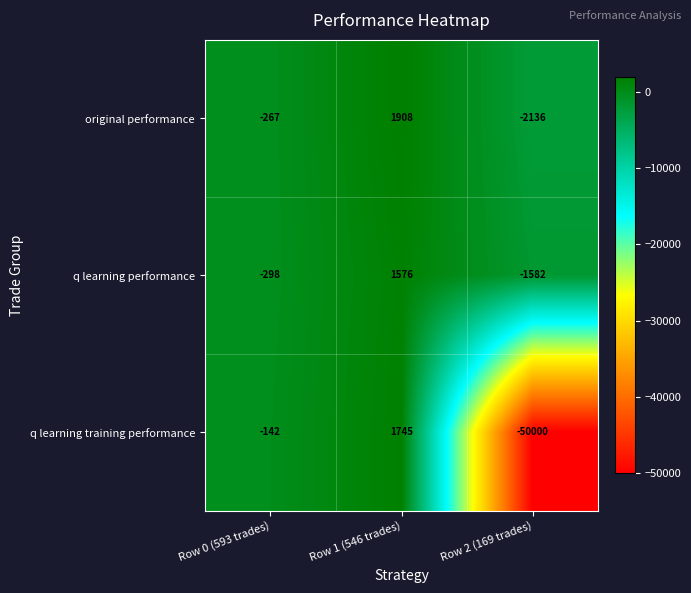

Which label corresponds to the largest value in the chart?

Row 1 (546 trades)